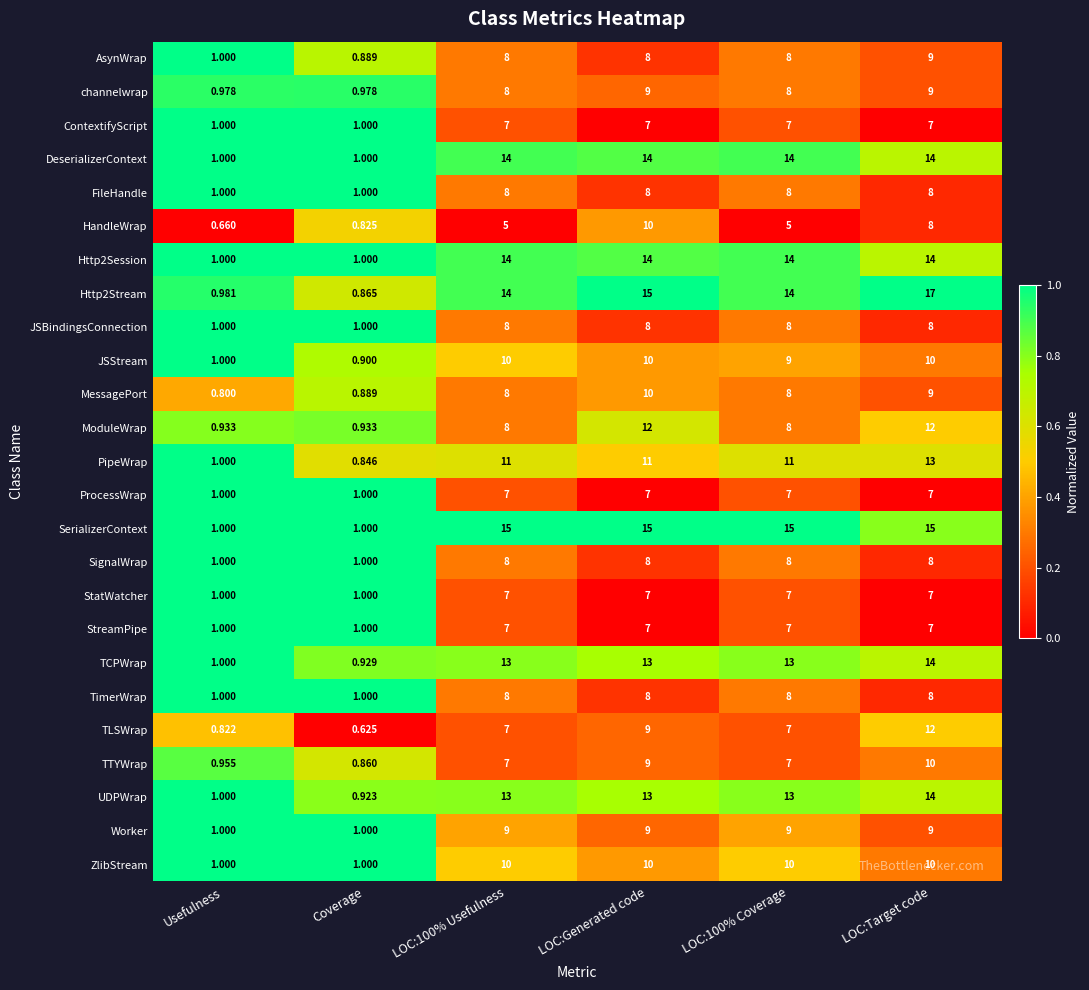

Between LOC:100% Coverage and LOC:Target code, which series saw the biggest shift?

TLSWrap